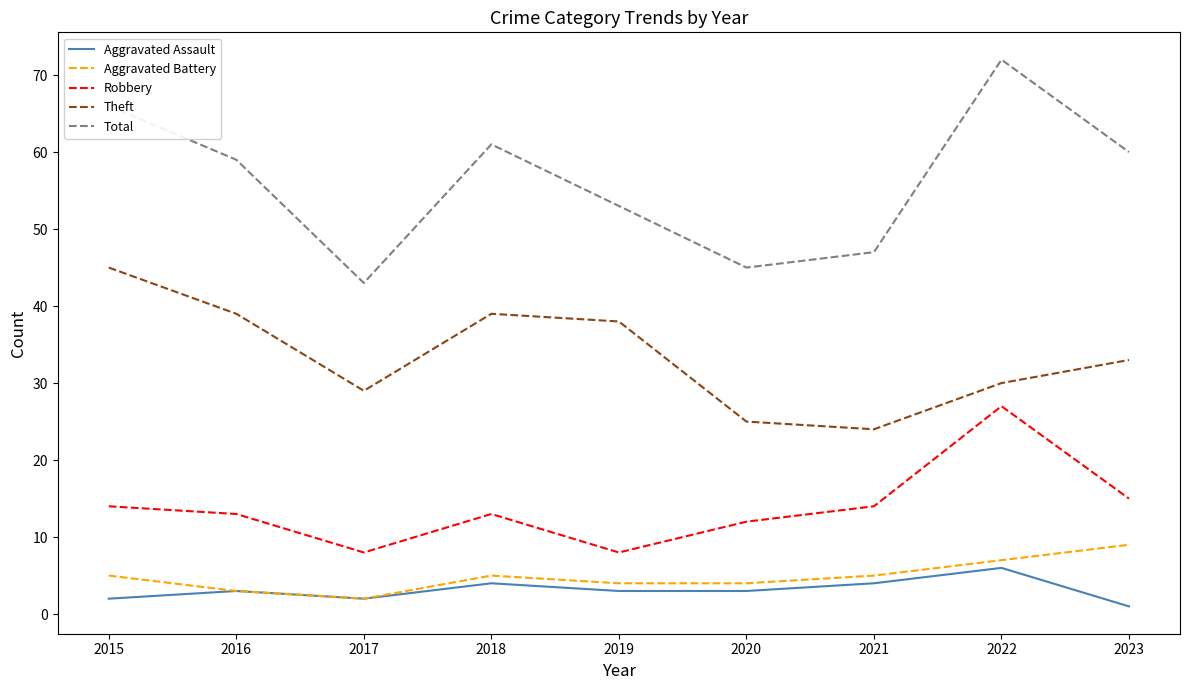

Between 2021 and 2022, which series saw the biggest shift?

Total